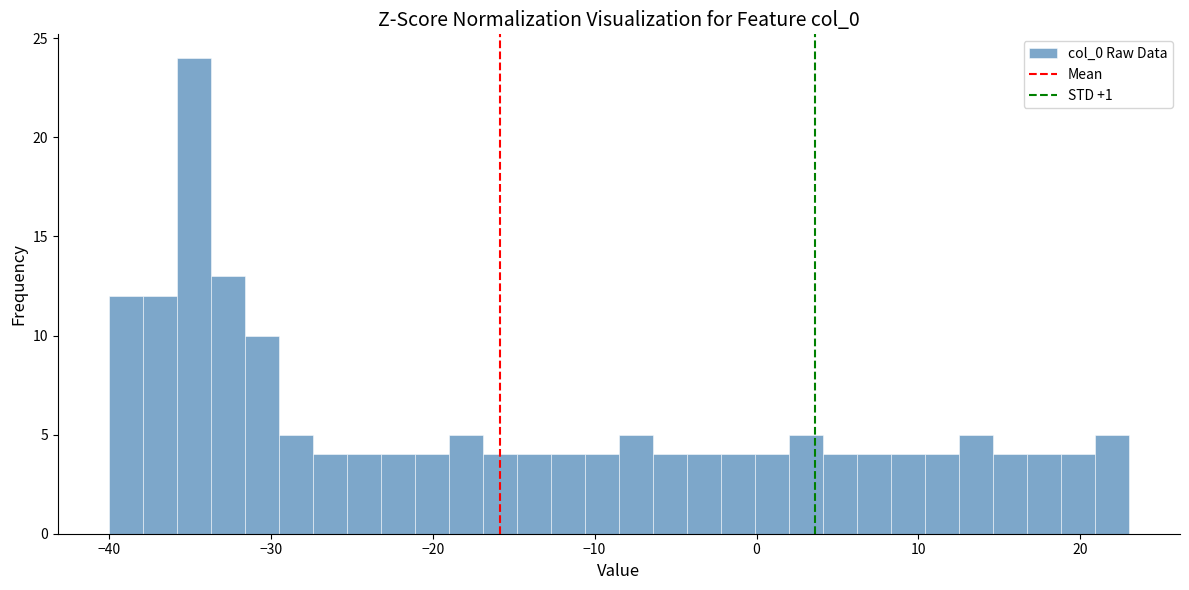

Around what value on the x-axis is the tallest bar? Give the approximate position of its centre, as read against the axis.

-35